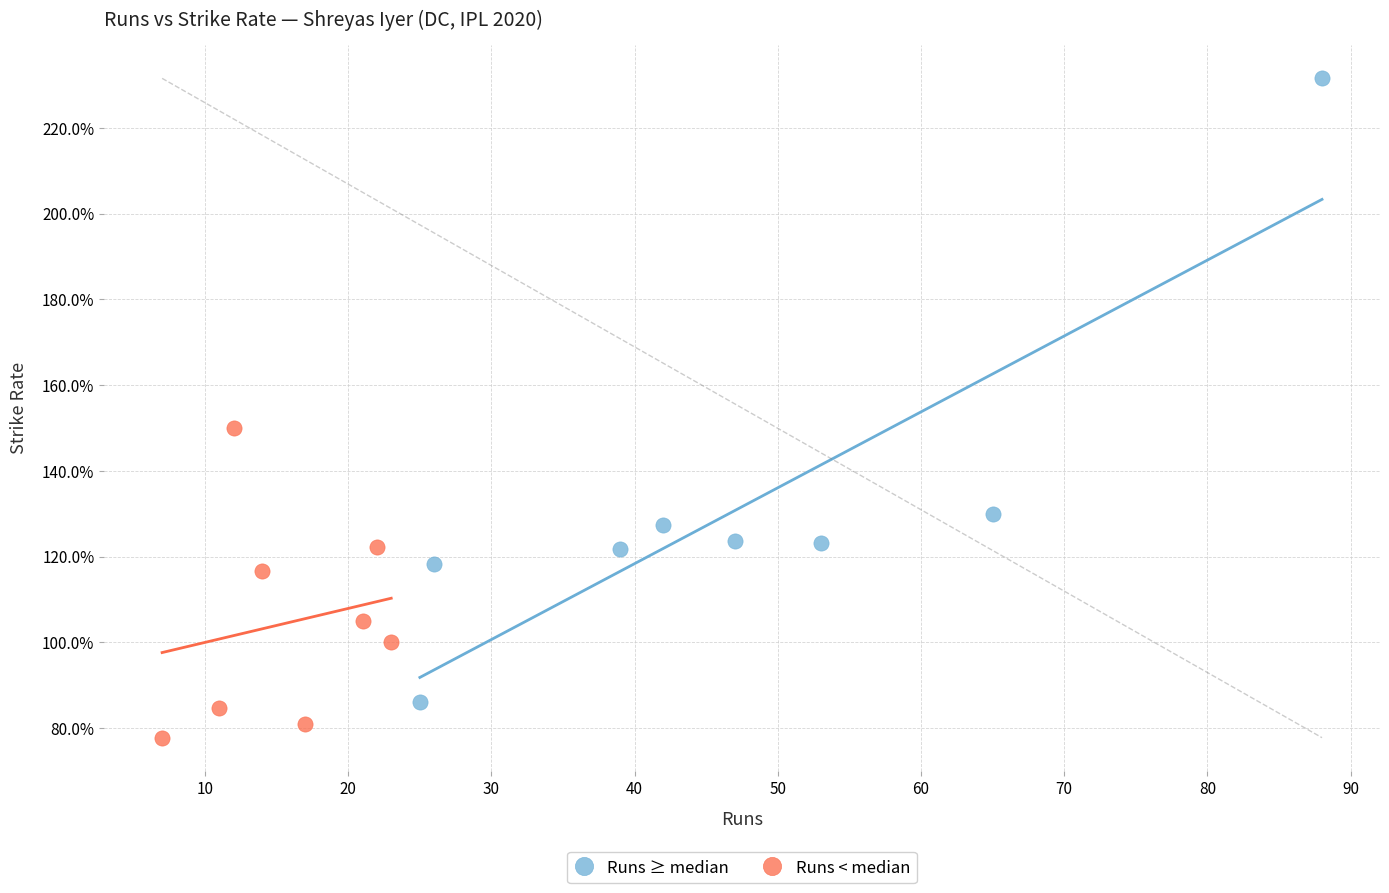

Which series contains the highest Y value?

Runs ≥ median